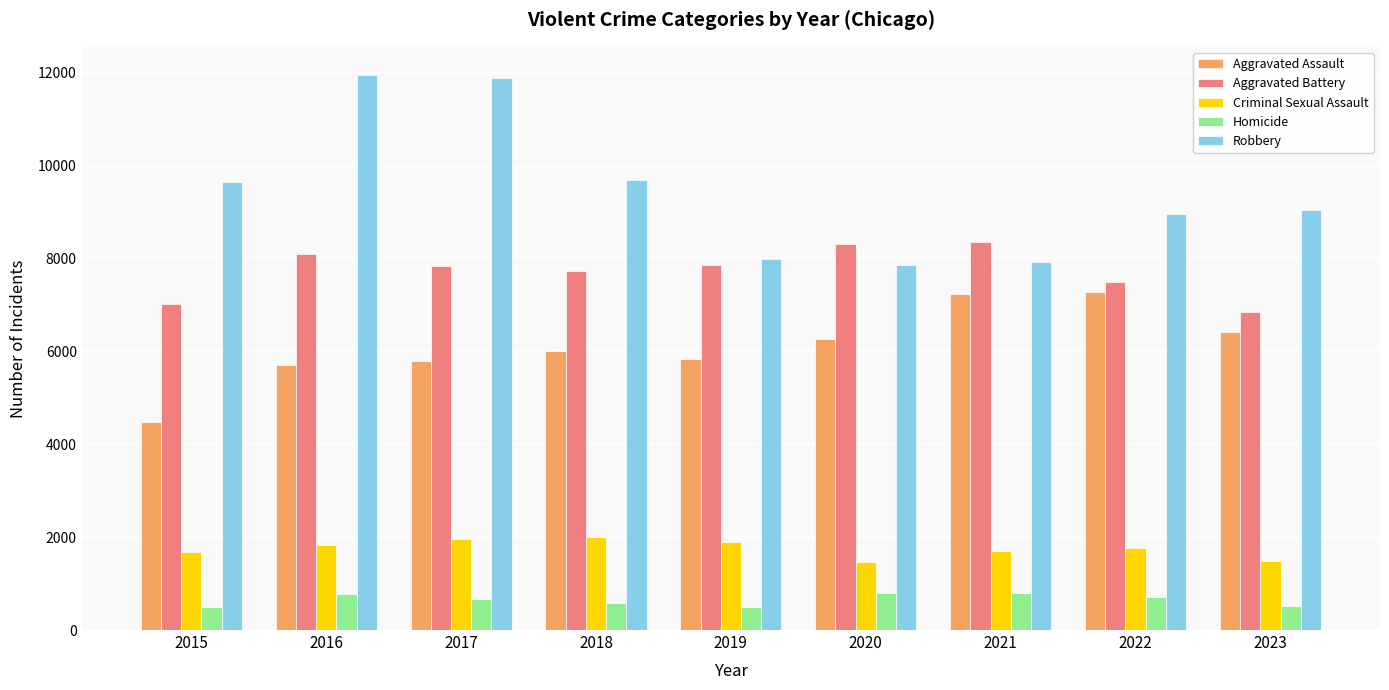

How many values in the Homicide series are below 672?

4